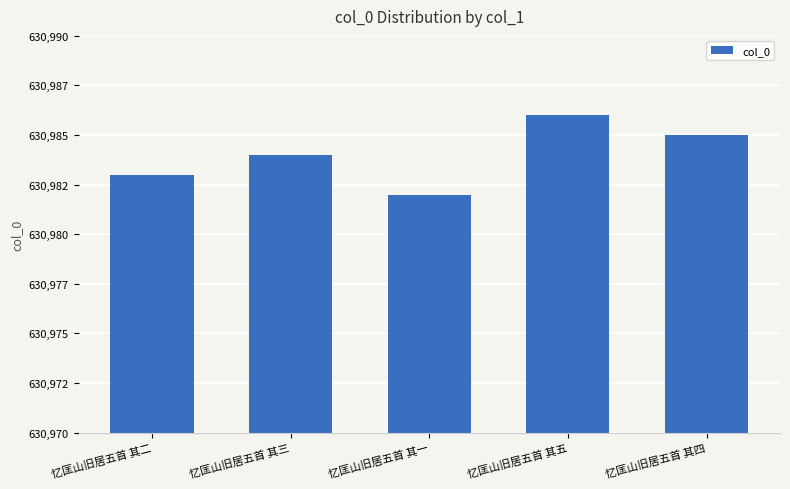

Does the chart contain any negative values?

No